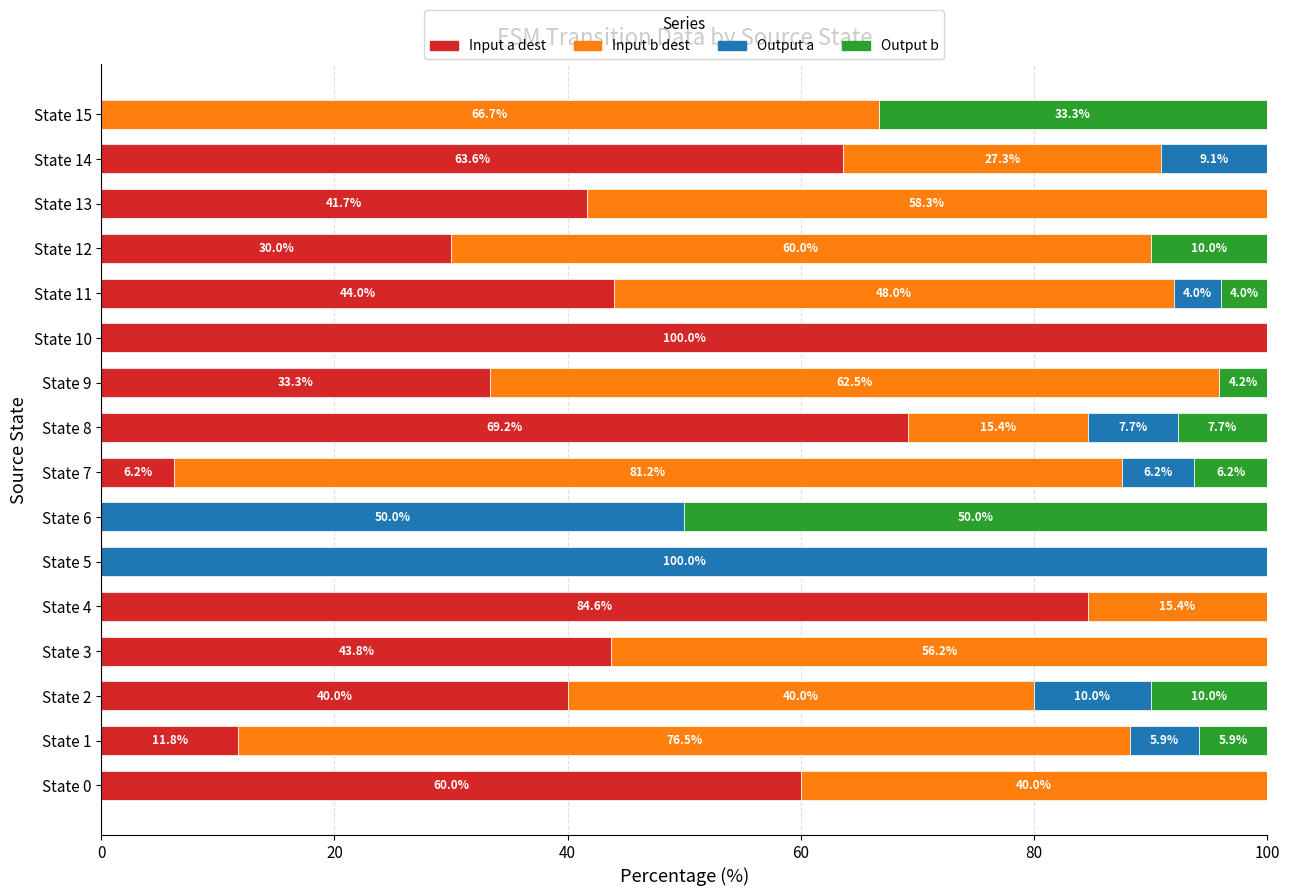

What is the total value across all series at State 6?

100.0